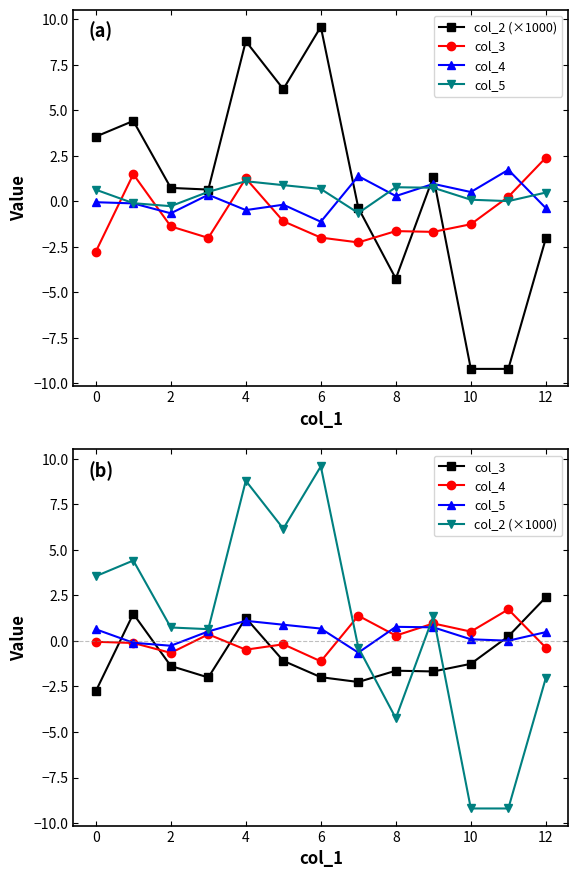

How many values in the col_3 series are below -1?

9